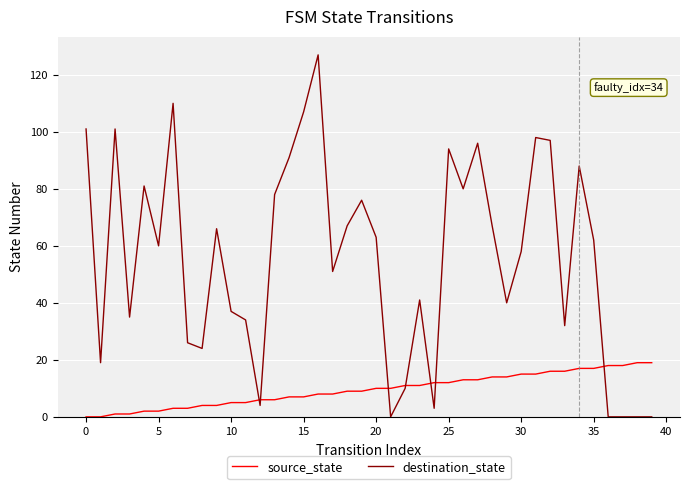

How many values in the destination_state series are below 62?

20